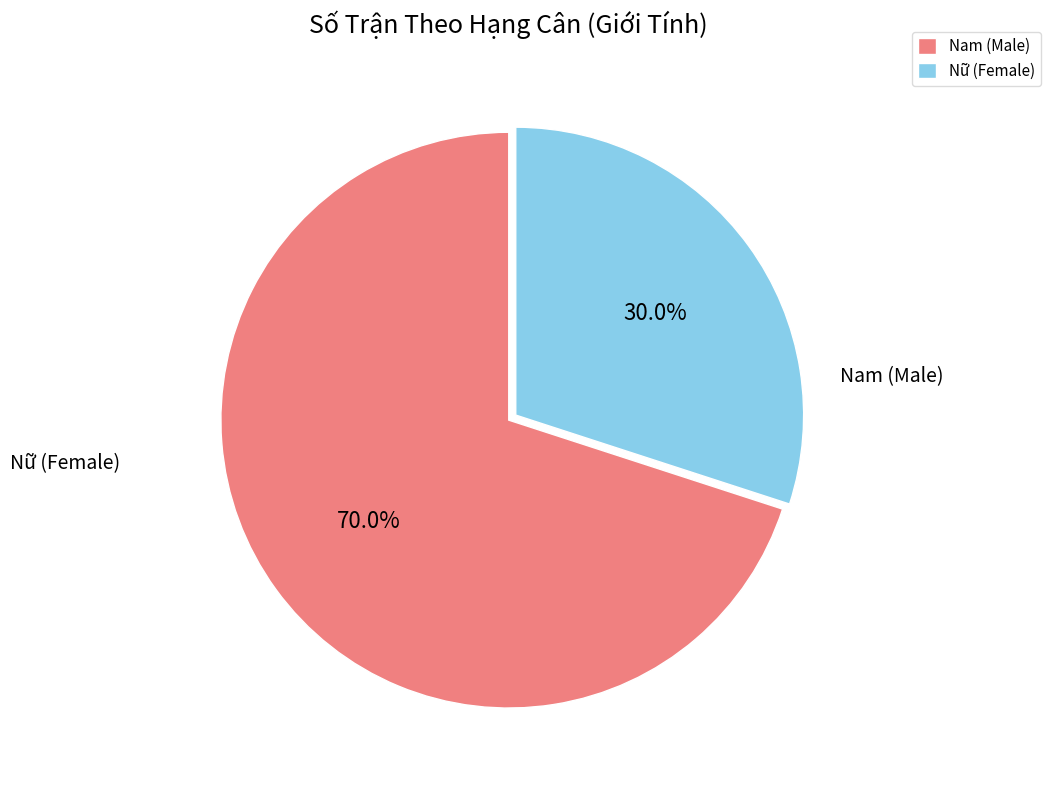

Between Nữ (Female) and Nam (Male), which is larger?

Nam (Male)